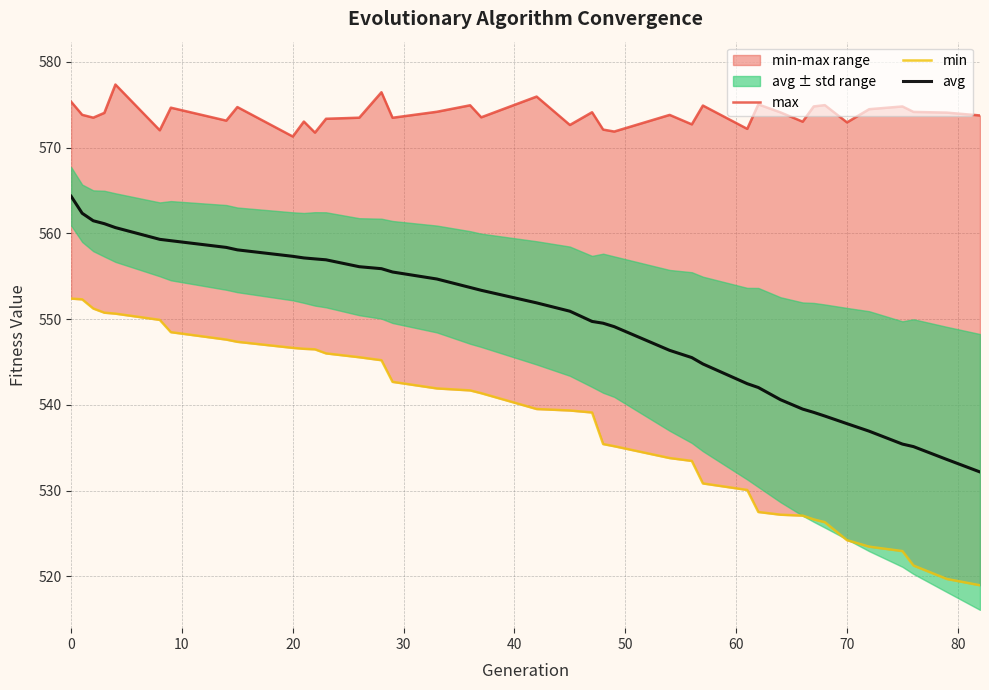

What is the highest value of the avg series?

564.3